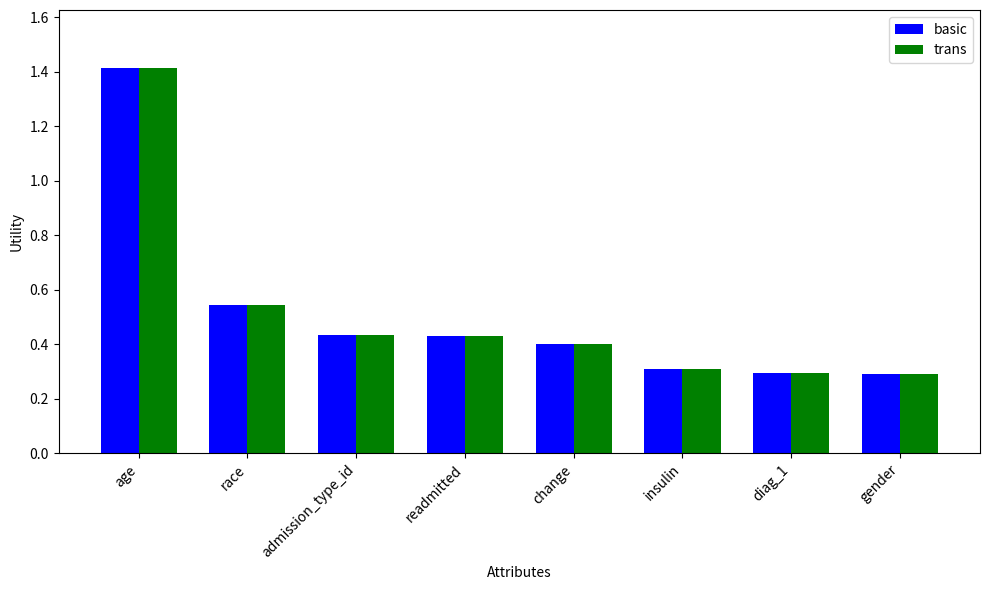

How many groups of bars are there?

8